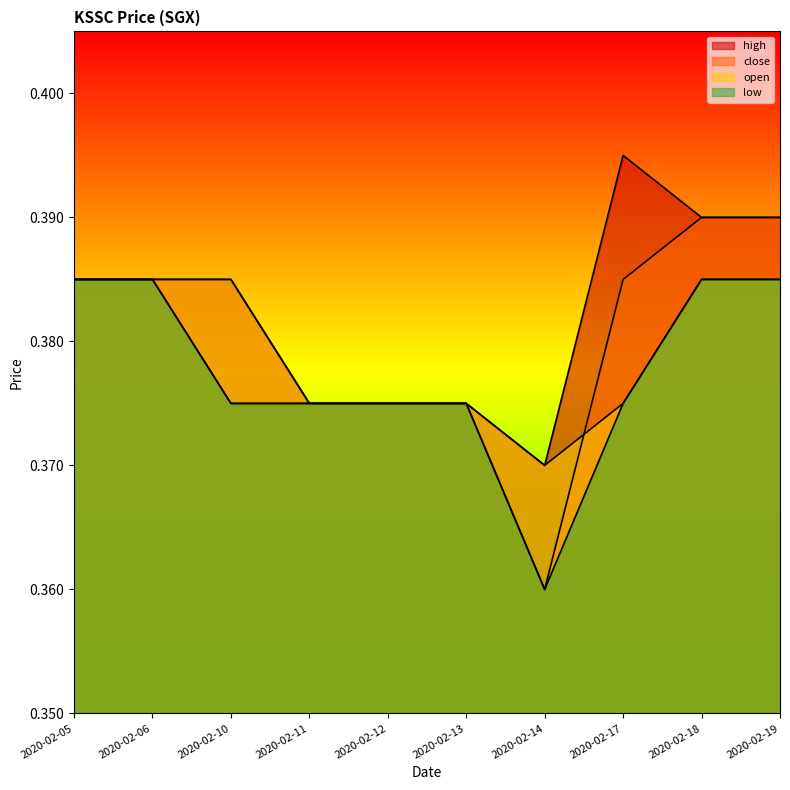

True or false: high and open intersect in this chart.

False